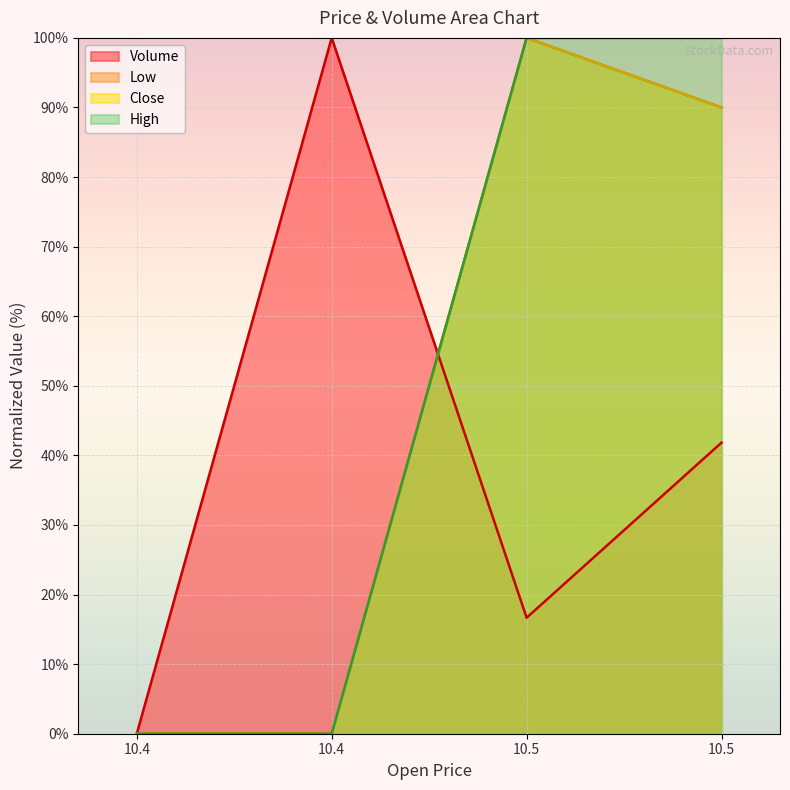

Reading right to left, list all the values displayed in this chart.

Volume: 41.8	16.7	100.0	0.0
Low: 90.0	100.0	0.0	0.0
Close: 90.0	100.0	0.0	0.0
High: 100.0	100.0	0.0	0.0